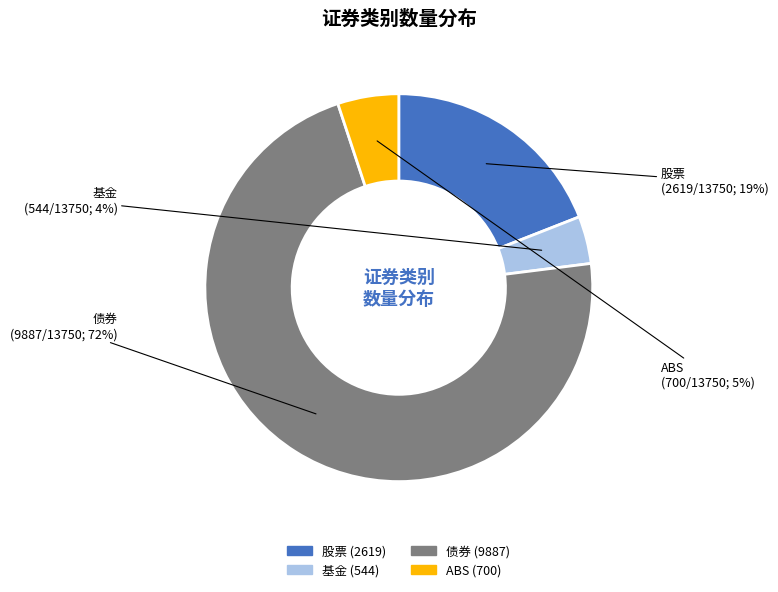

The 股票 slice represents 11% of the pie. True or false?

False